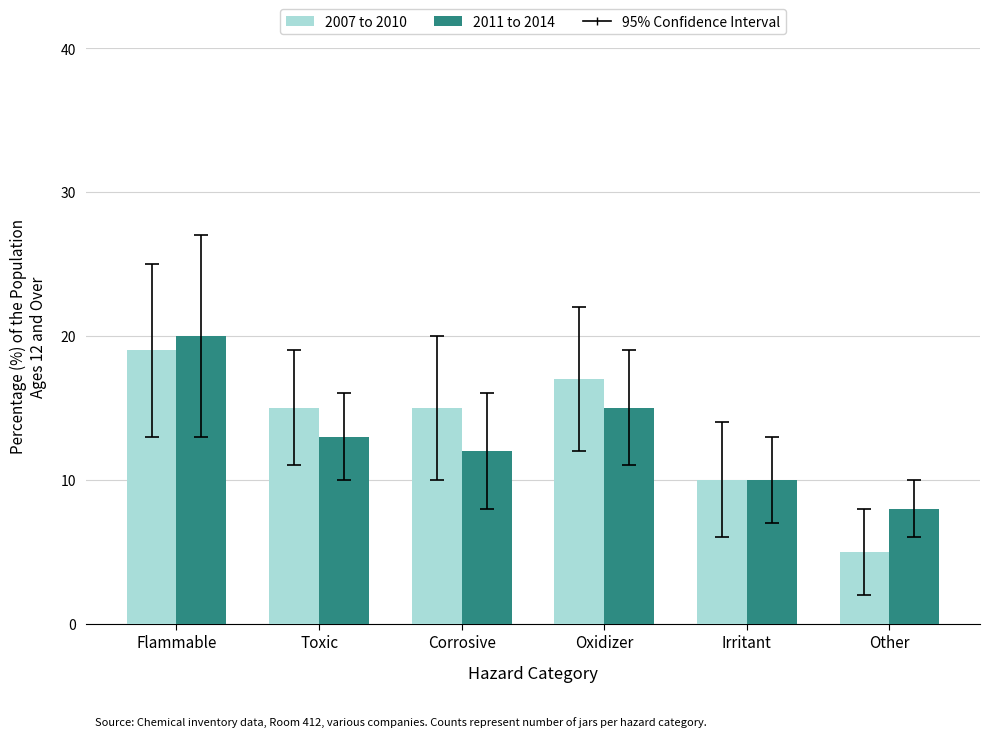

What is the minimum value for 2011 to 2014?

8